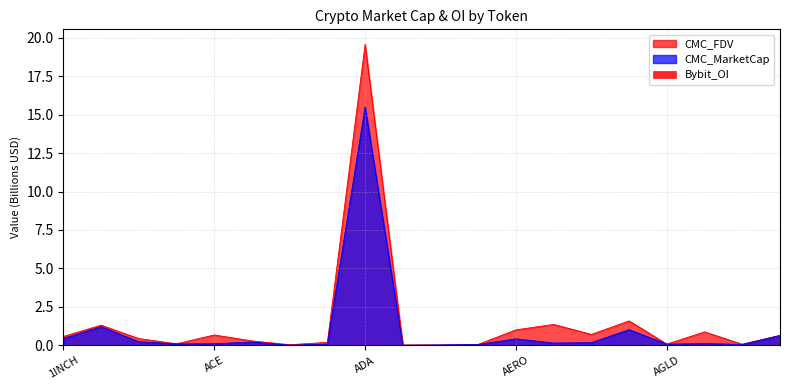

What is the difference between the highest and lowest values at AGI?

0.5